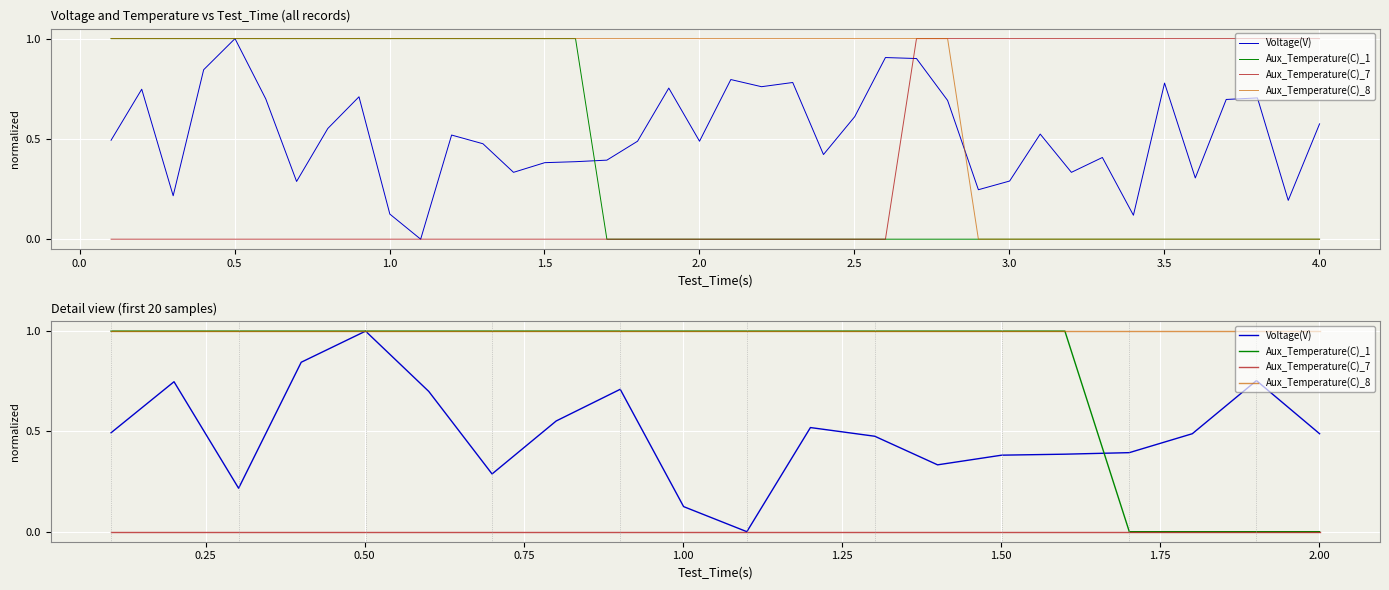

True or false: Aux_Temperature(C)_7 and Voltage(V) intersect in this chart.

False